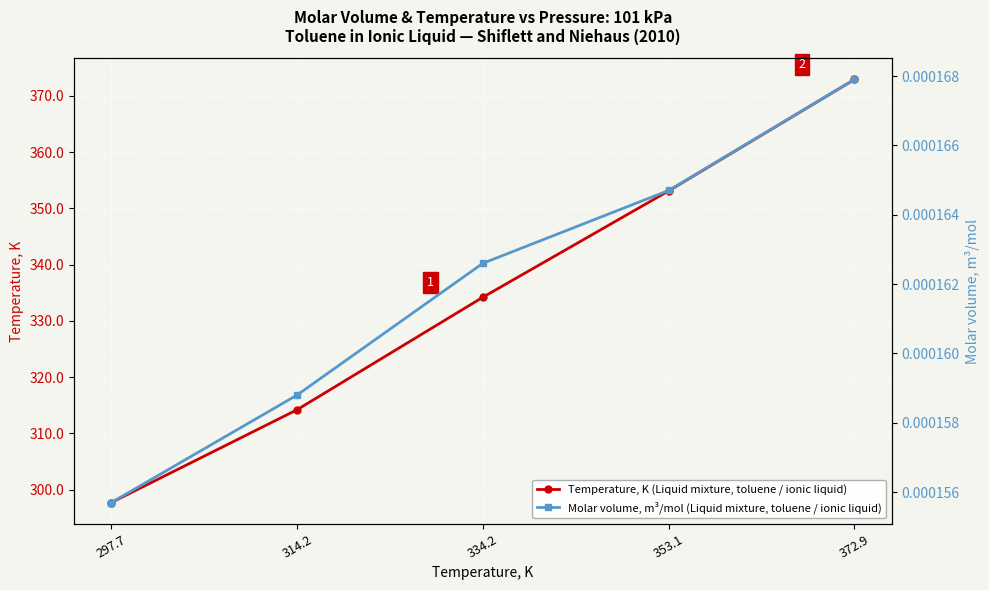

What position from the right is 314.2?

4